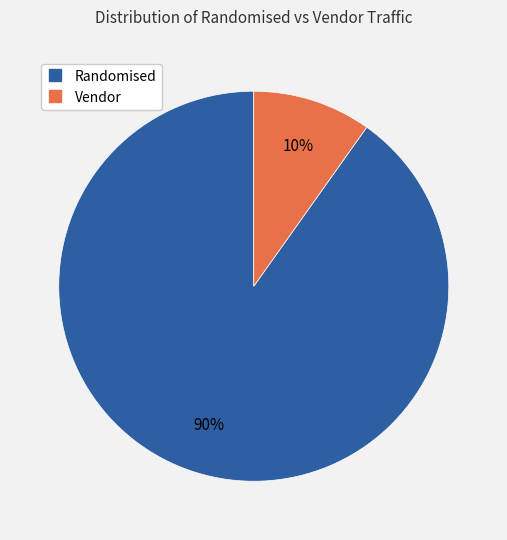

Does Vendor represent more than half of the total?

No